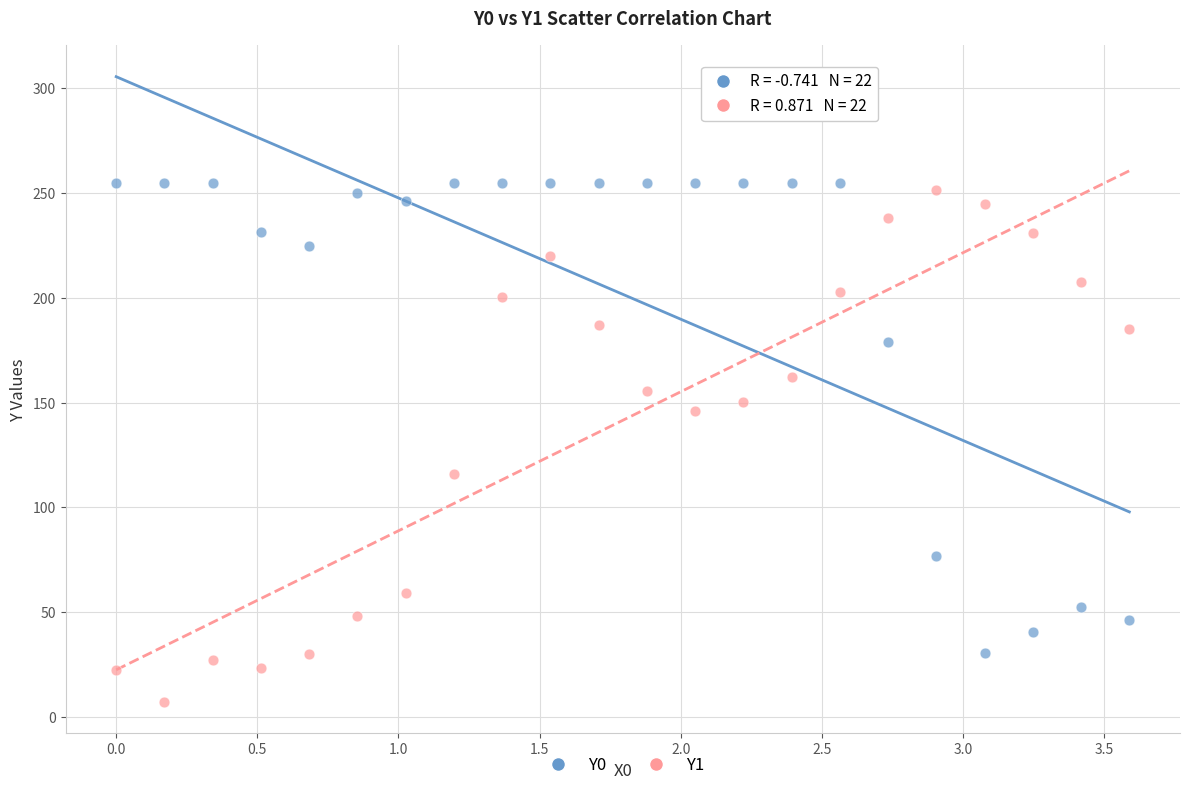

Which series reaches the minimum Y coordinate?

Y1